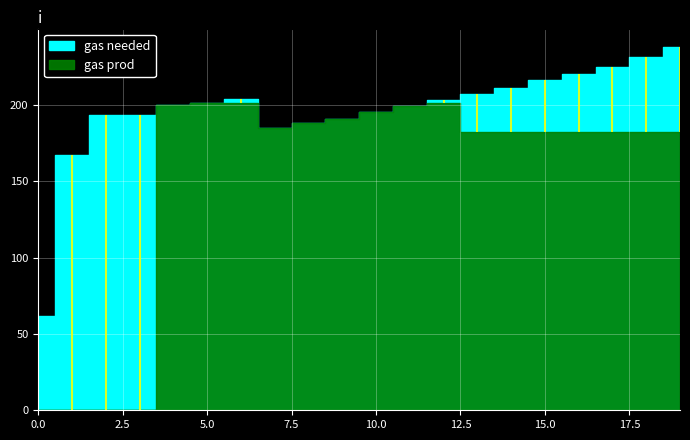

How many positive values does the gas prod series have?

16